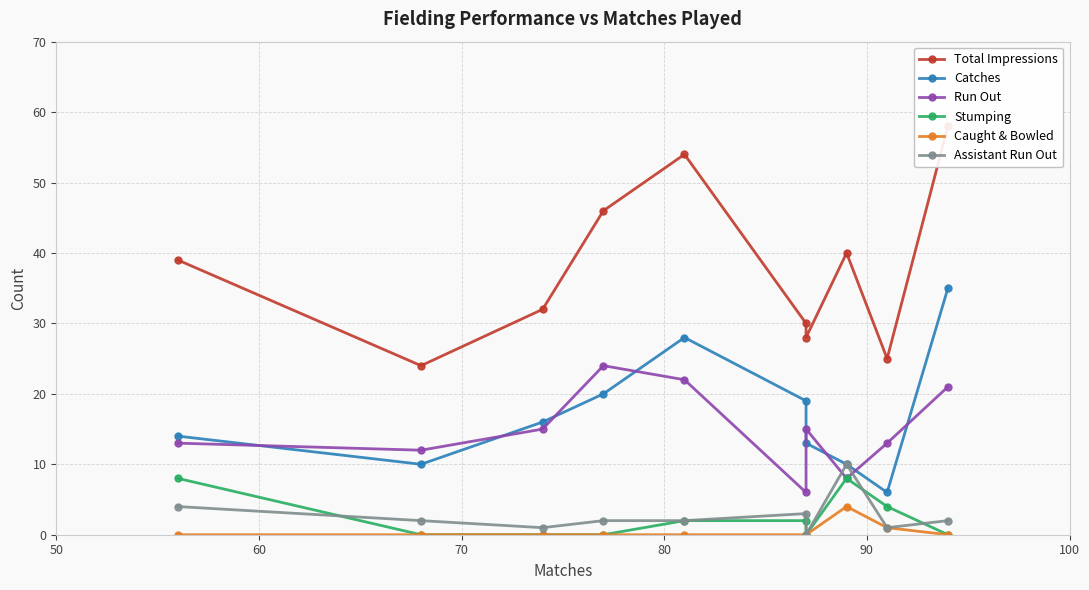

What is the maximum value for Assistant Run Out?

10